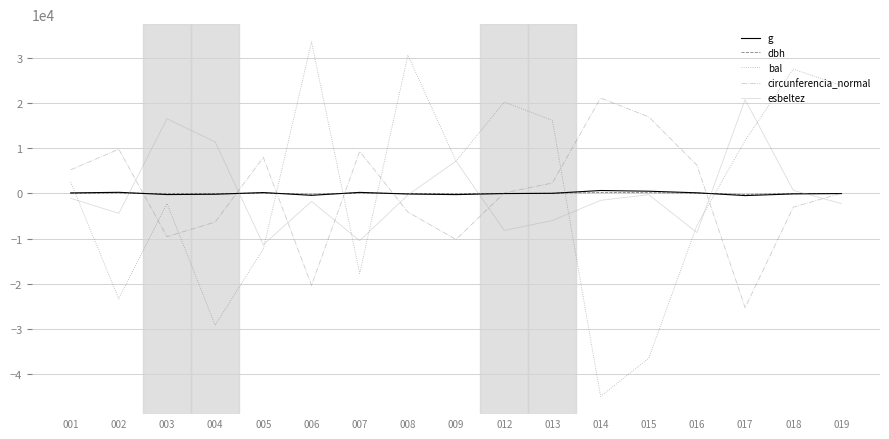

Count the number of categories in the chart.

17